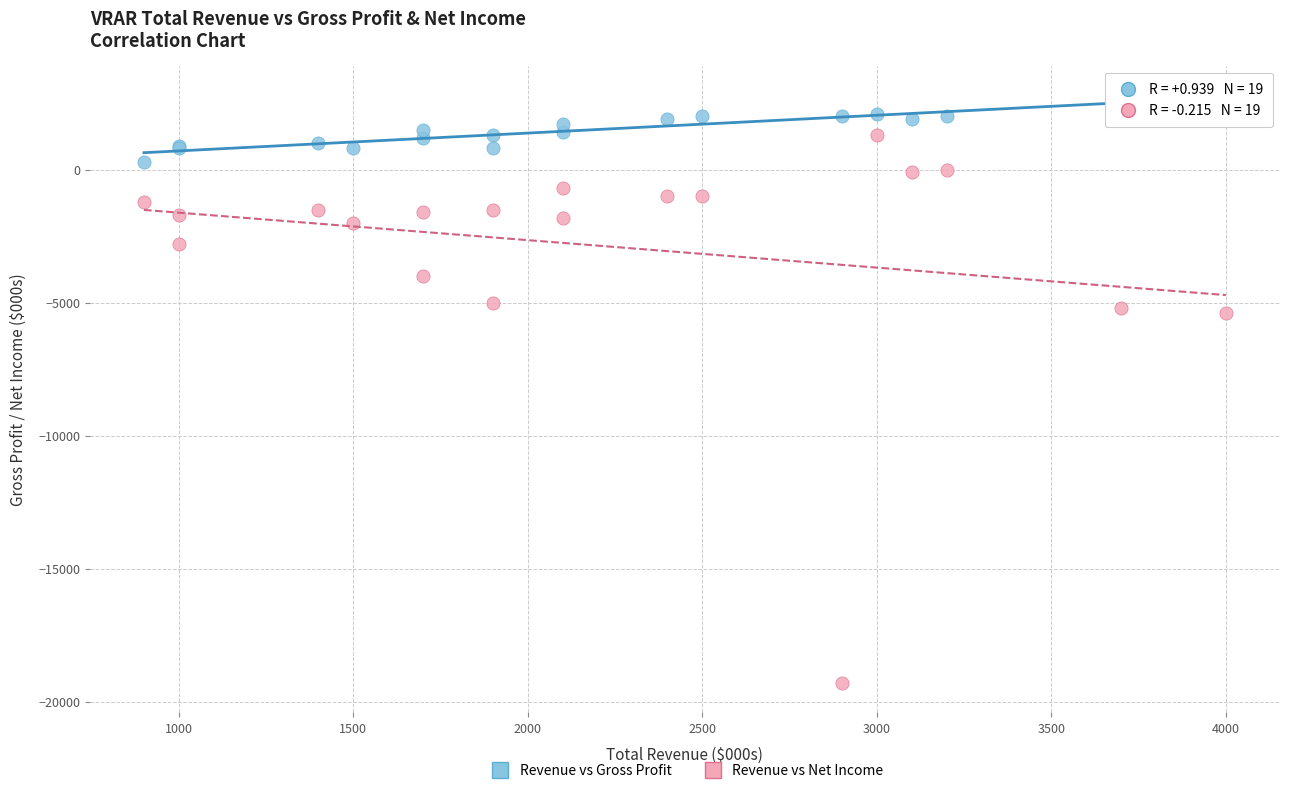

Which series contains the highest Y value?

Revenue vs Gross Profit